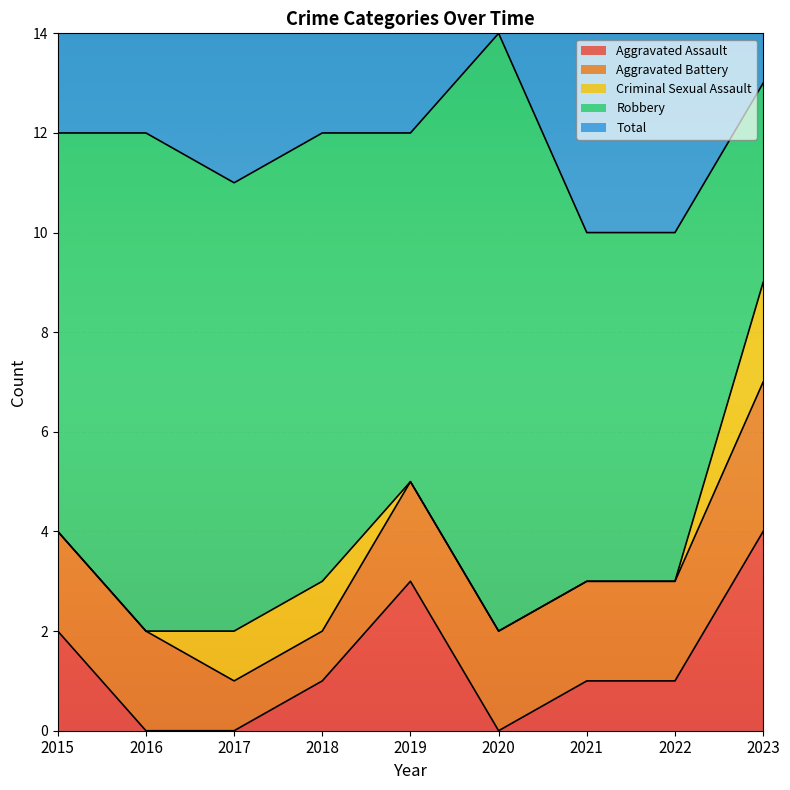

Reading right to left, extract all data points from this chart.

Aggravated Assault: 2023=4	2022=1	2021=1	2020=0	2019=3	2018=1	2017=0	2016=0	2015=2
Aggravated Battery: 2023=3	2022=2	2021=2	2020=2	2019=2	2018=1	2017=1	2016=2	2015=2
Criminal Sexual Assault: 2023=2	2022=0	2021=0	2020=0	2019=0	2018=1	2017=1	2016=0	2015=0
Robbery: 2023=4	2022=7	2021=7	2020=12	2019=7	2018=9	2017=9	2016=10	2015=8
Total: 2023=13	2022=10	2021=10	2020=14	2019=12	2018=12	2017=11	2016=12	2015=12